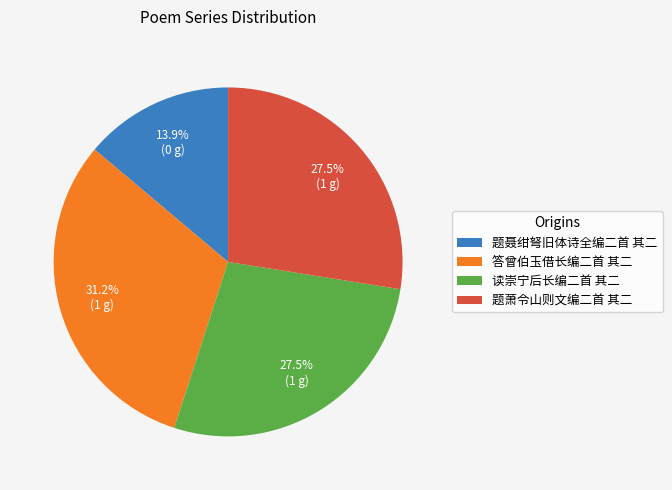

How many segments does this pie chart have?

4